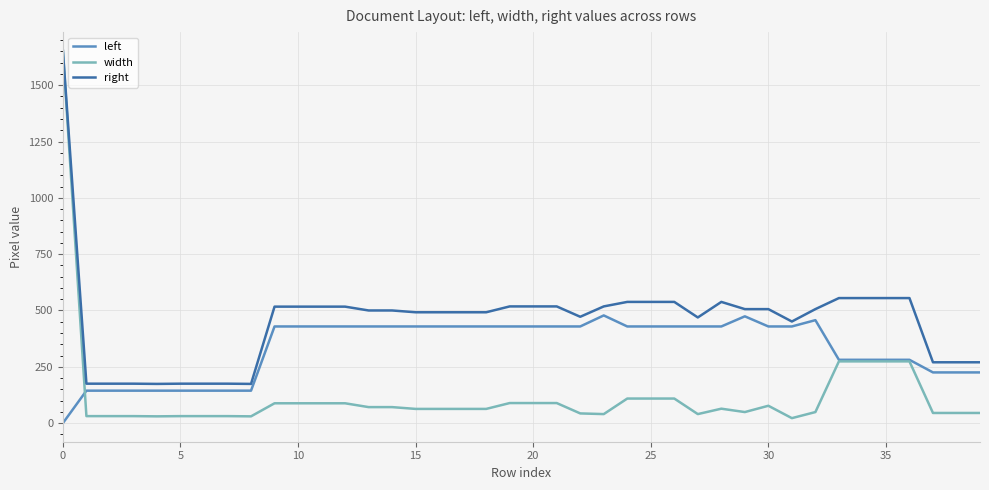

What is the sum of all left values?

13369